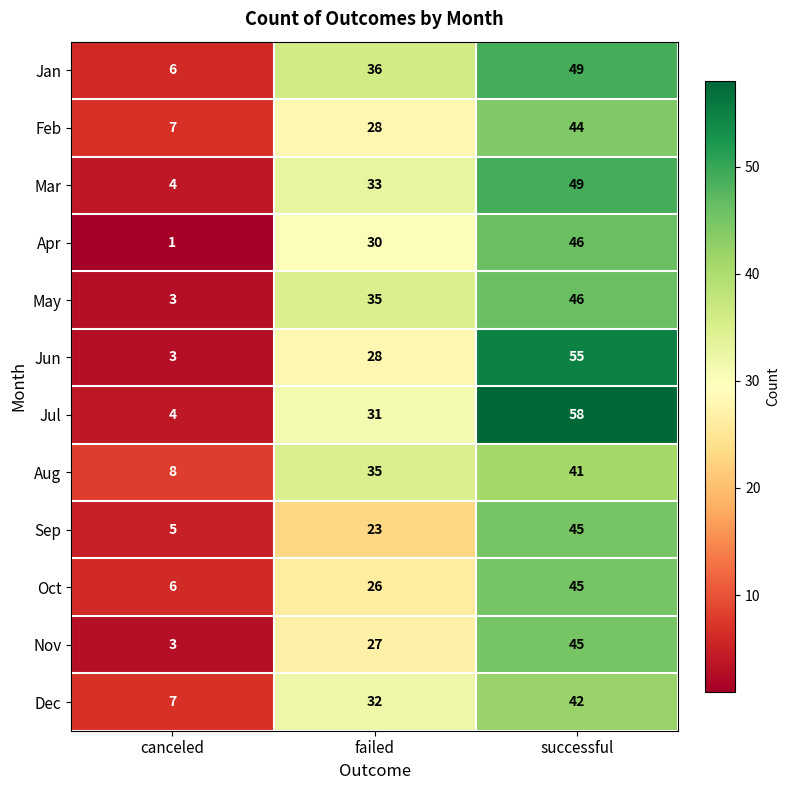

What is the difference between the maximum and minimum values in the Nov series?

42